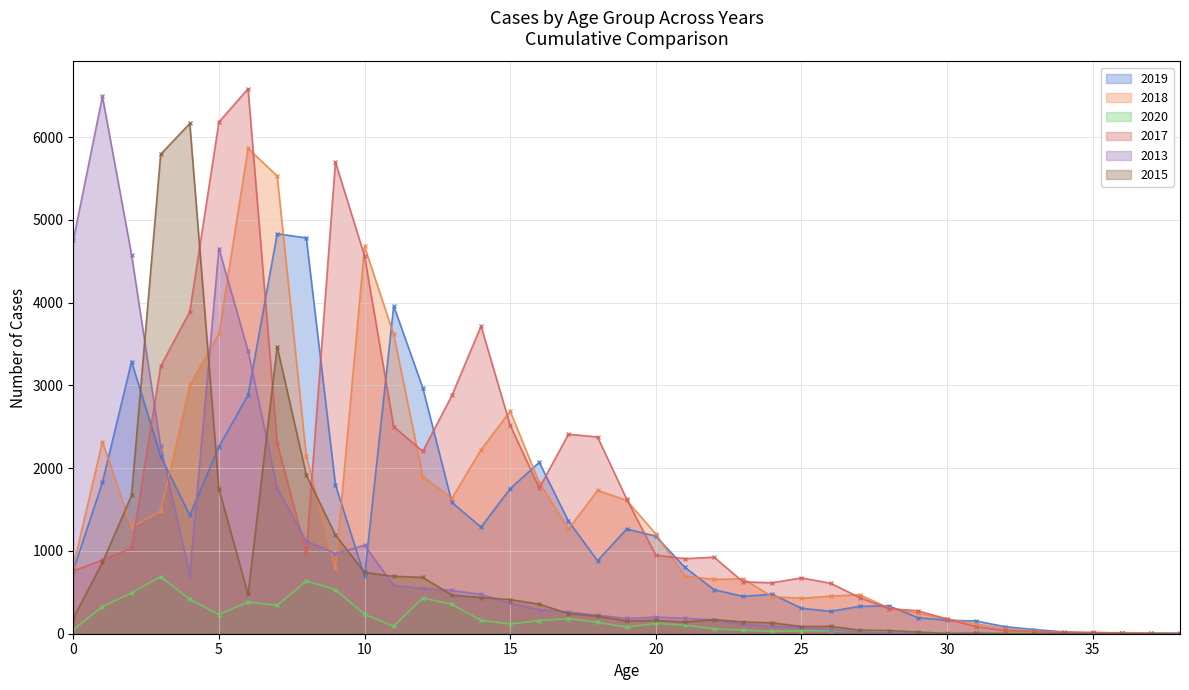

List the series in order of their peak value, lowest first.

2020, 2019, 2018, 2015, 2013, 2017